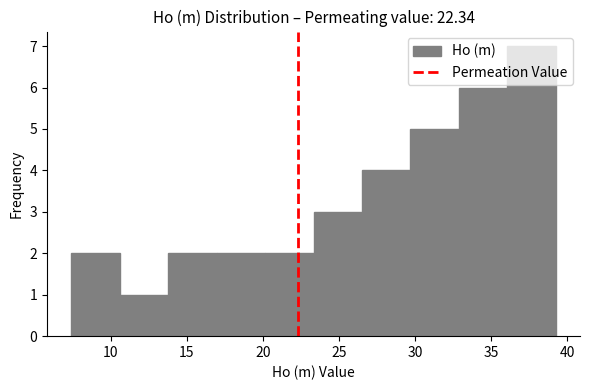

Reading left to right, list every bar in this chart as the range it spans on the x-axis followed by its height. Neither the bar edges nor the heights are printed on the chart, so give them approximately, as read against the axes.

7.5 to 10.5: 2
10.5 to 14.0: 1
14.0 to 17.0: 2
17.0 to 20.0: 2
20.0 to 23.5: 2
23.5 to 26.5: 3
26.5 to 29.5: 4
29.5 to 33.0: 5
33.0 to 36.0: 6
36.0 to 39.0: 7